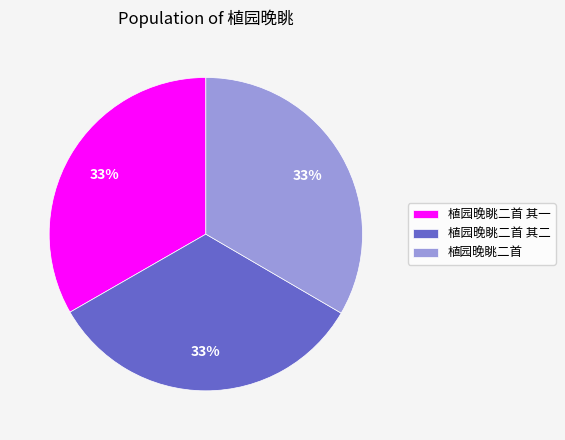

Combined, do 植园晚眺二首 其二 and 植园晚眺二首 其一 account for over 50%?

Yes